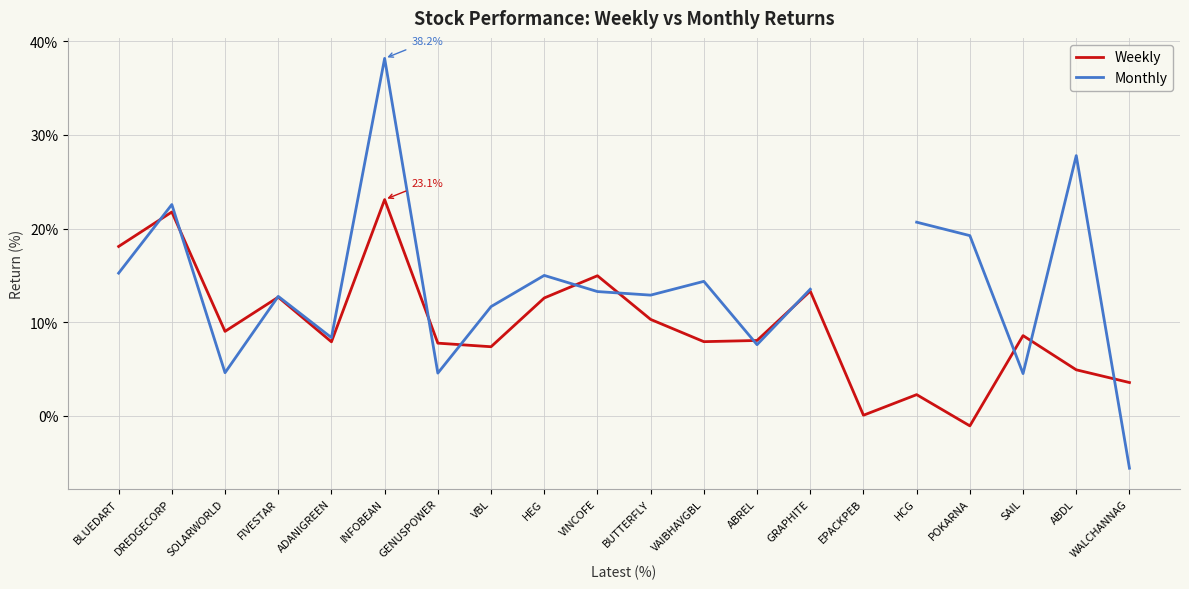

Is the value of Weekly at POKARNA greater than the value of Monthly at VINCOFE?

No